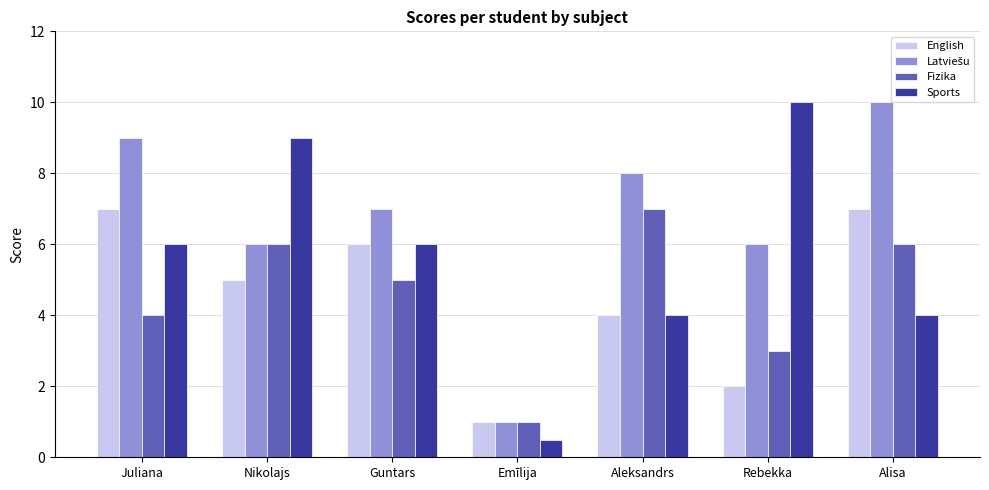

Count the number of data series in this chart.

4